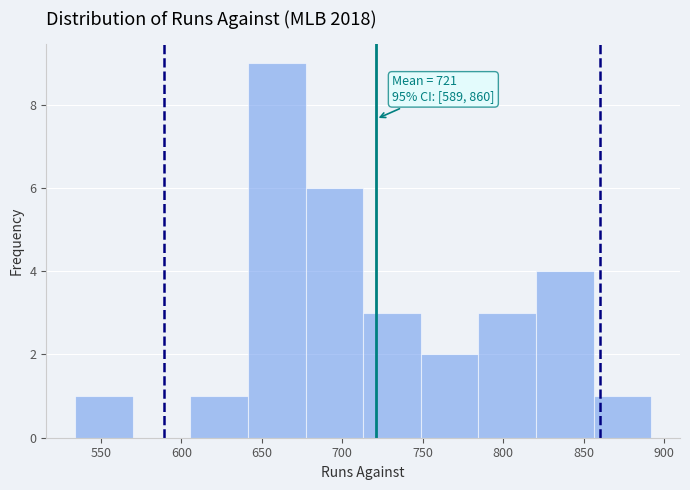

Over which range of the x-axis is the bar tallest?

640 to 675